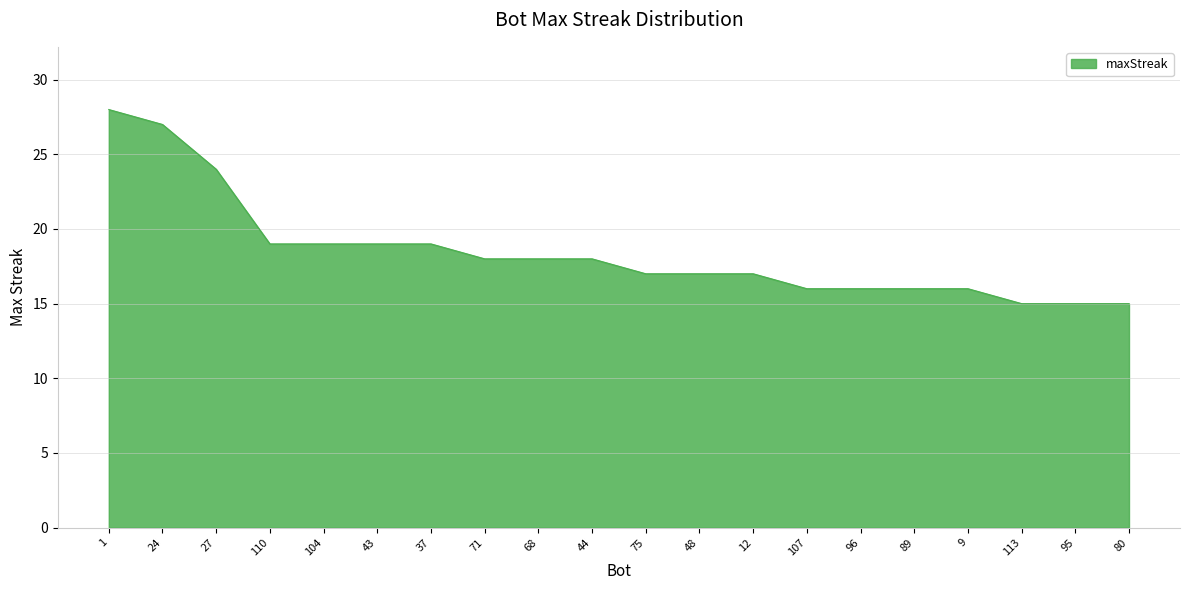

What is the greatest value displayed?

28